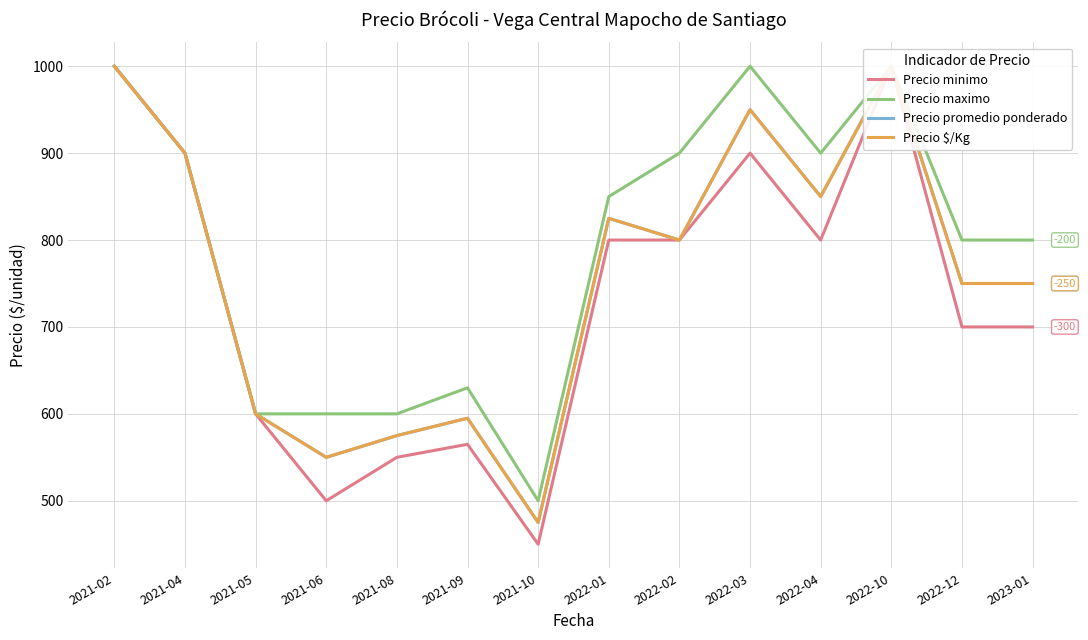

Which has a higher value, 2021-10 or 2022-04?

2022-04